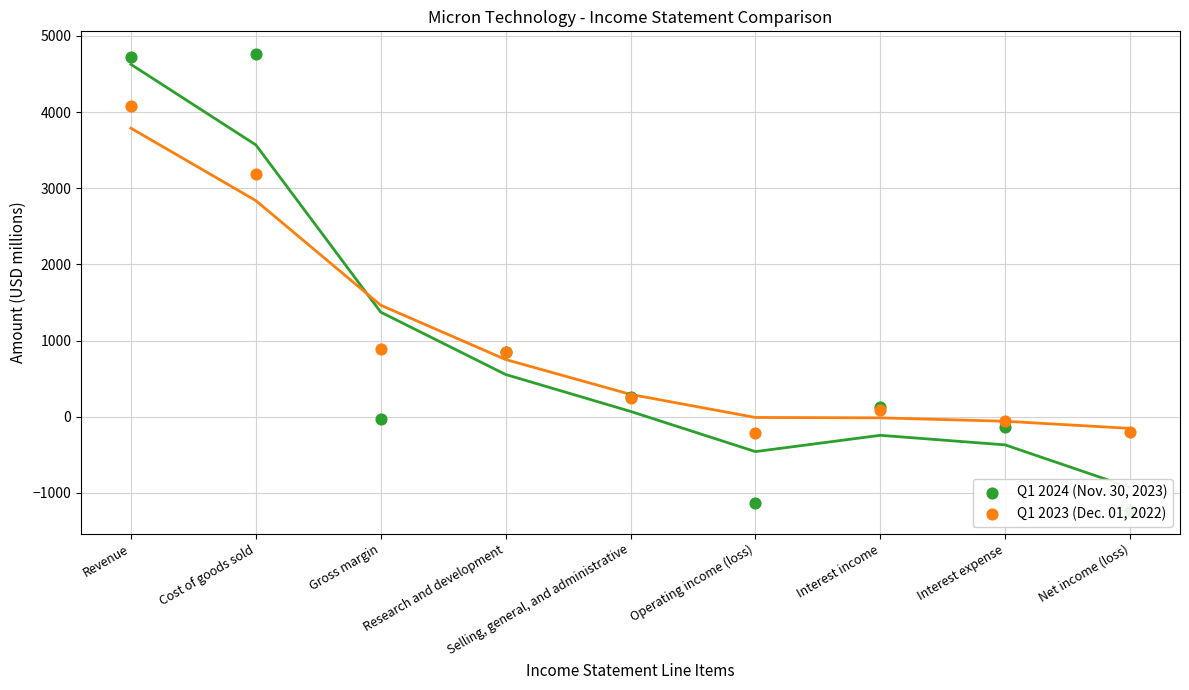

Which series reaches the maximum Y coordinate?

Q1 2024 (Nov. 30, 2023)